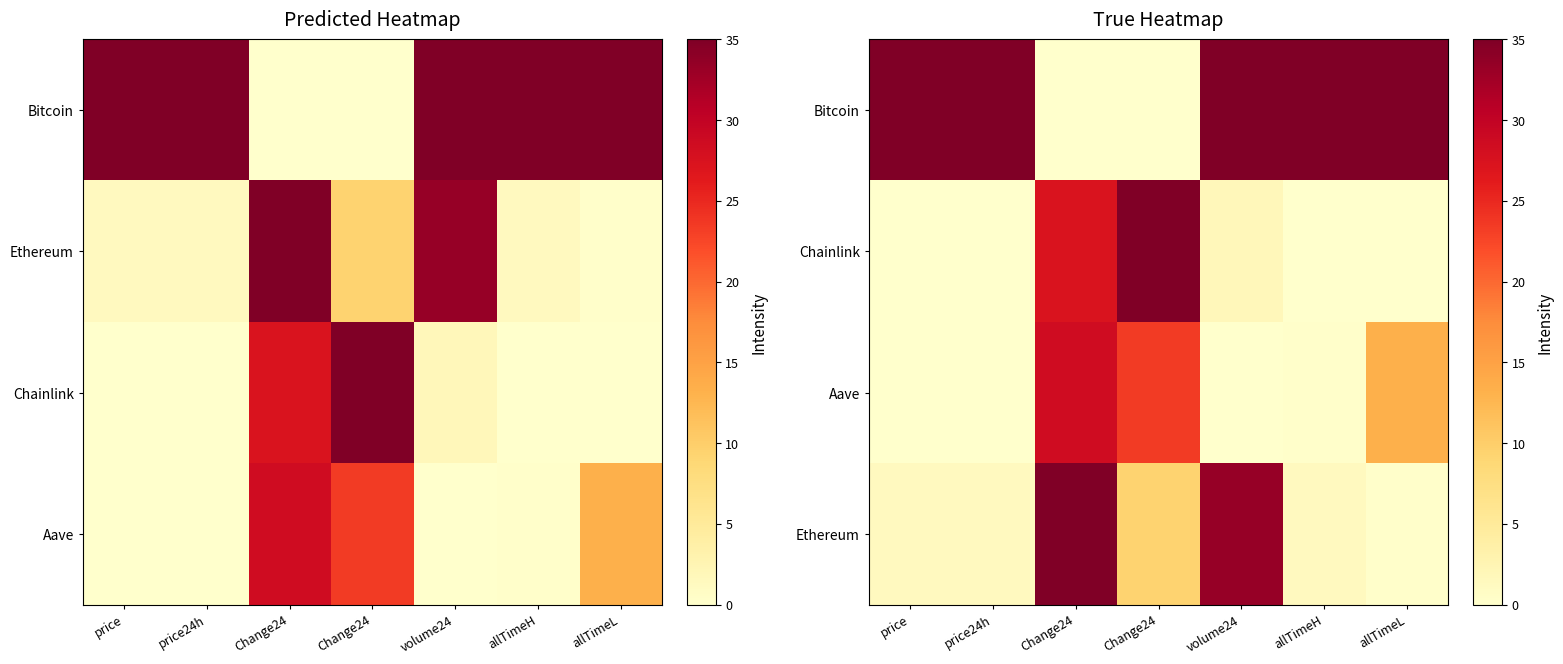

Which series has the largest total across all categories?

Bitcoin